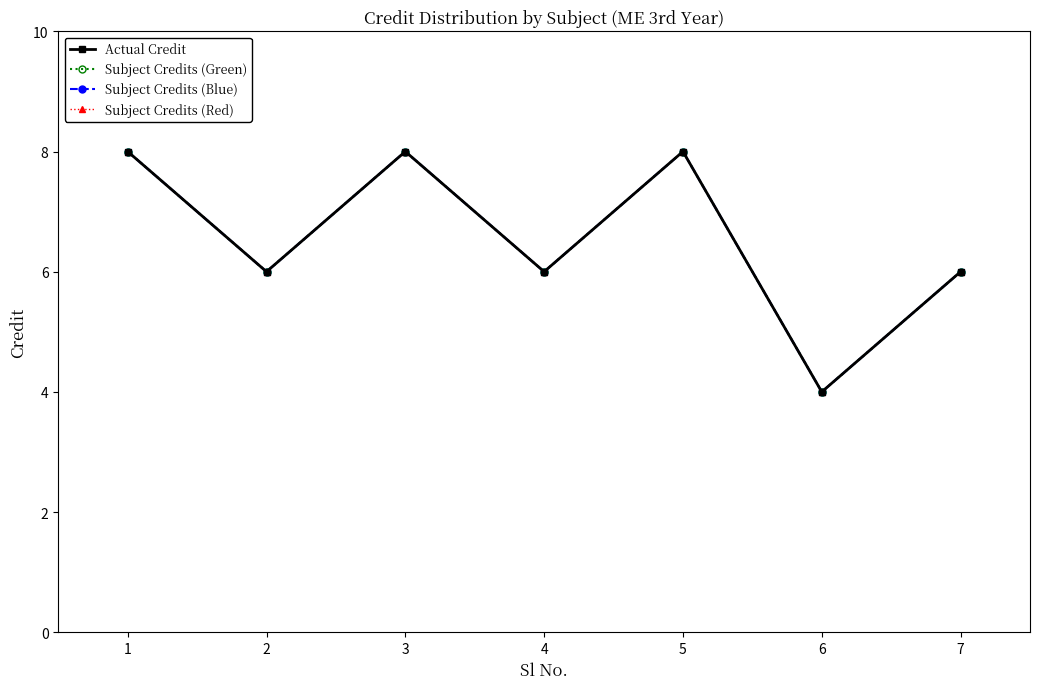

What is the value of the Actual Credit point at the 3rd from the left?

8